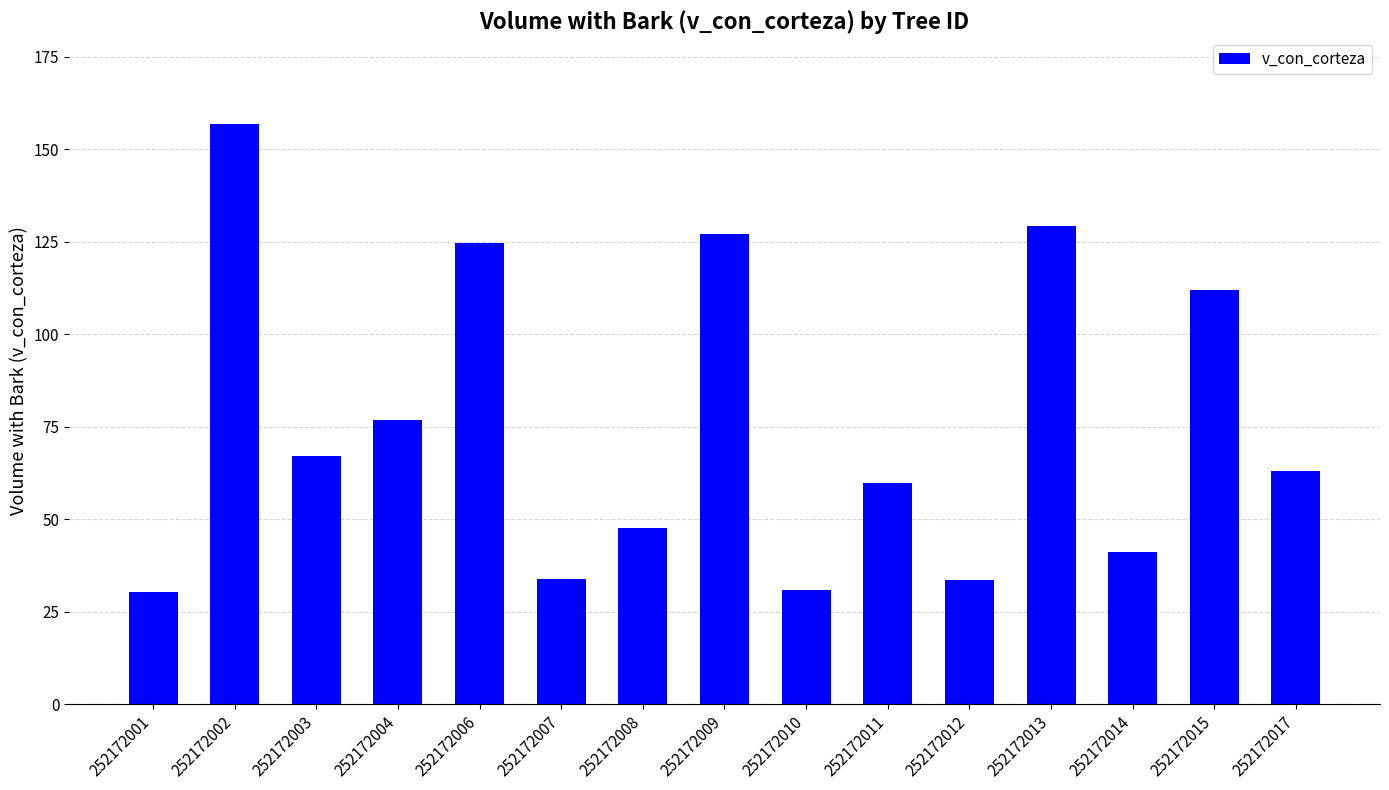

The value at 252172001 is 49.2. True or false?

False